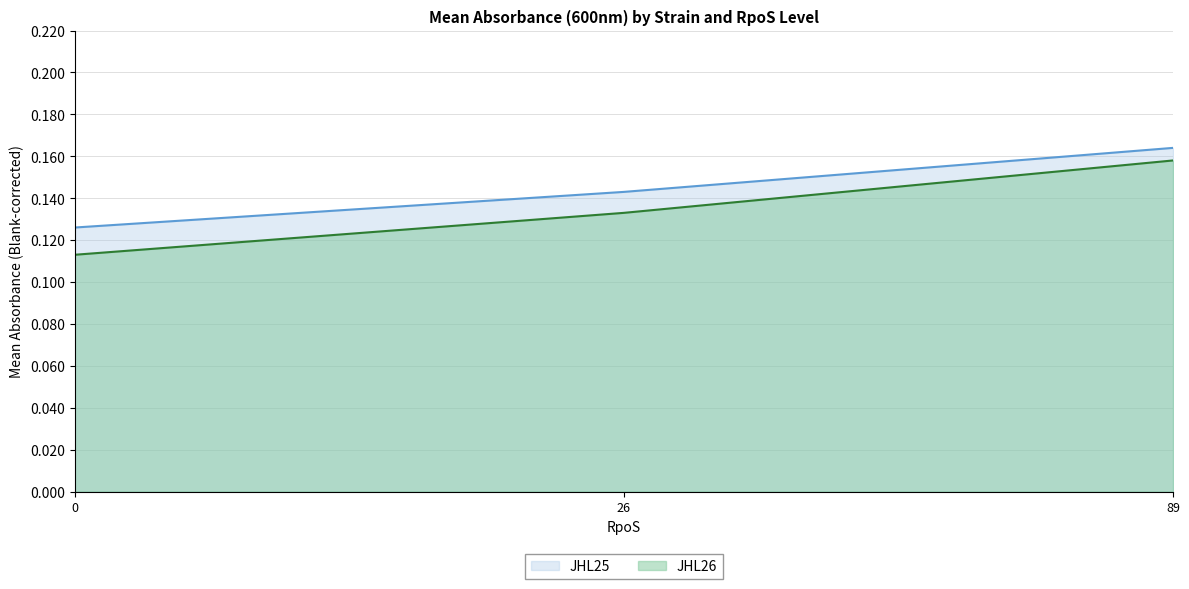

Is it true that JHL25 equals 0.1 at 26?

False